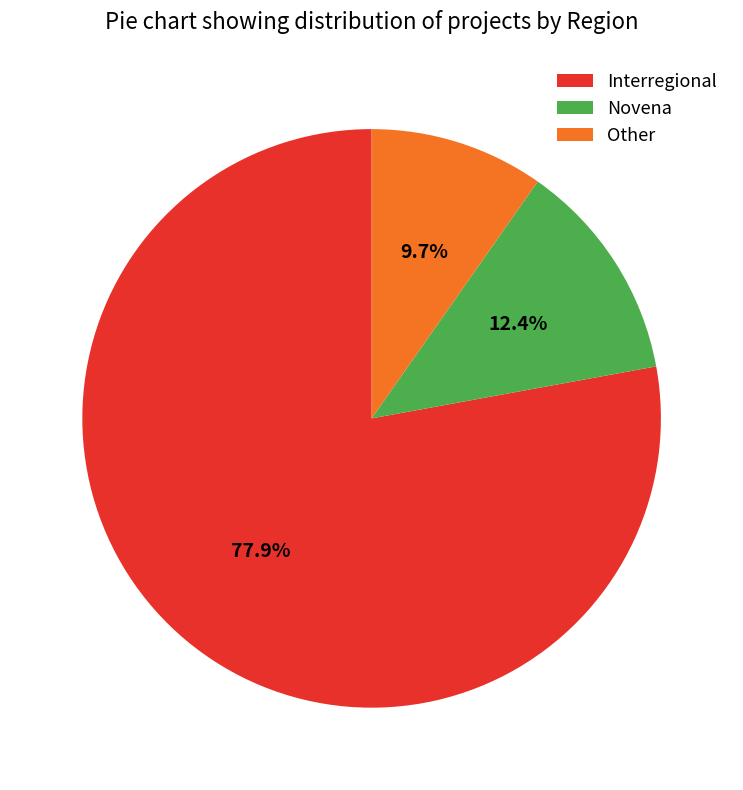

Is it true that Interregional is 72% of the pie?

False